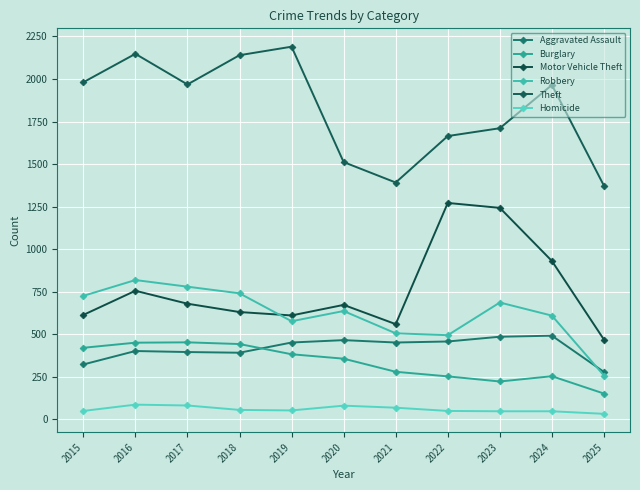

At which category does Burglary reach its first local valley?

2023